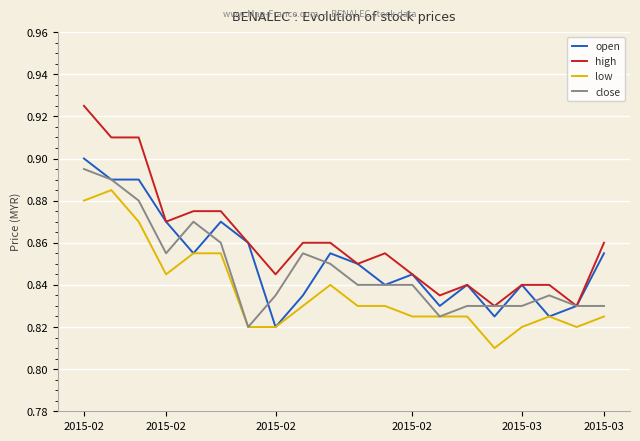

True or false: high and low cross at least once.

False